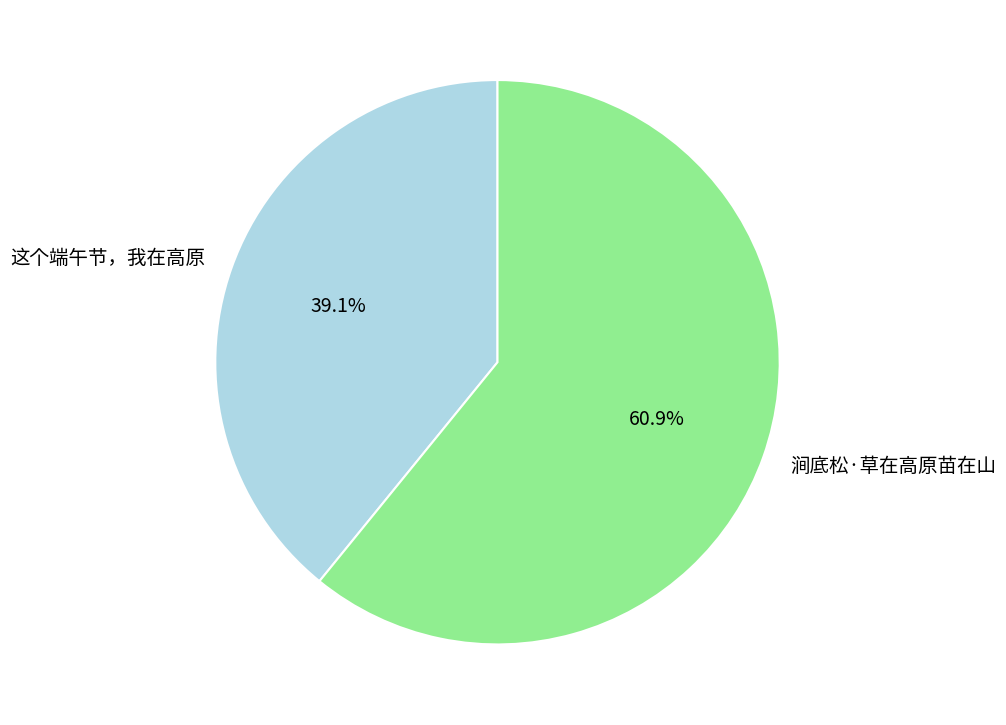

Count the number of slices in the pie.

2